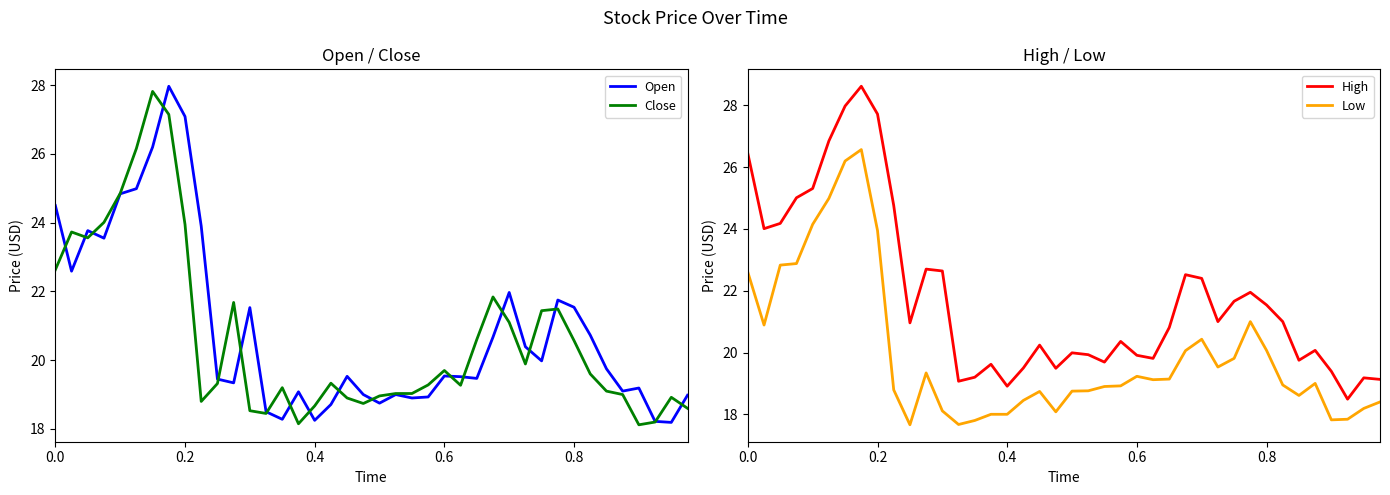

True or false: High and Low cross at least once.

False